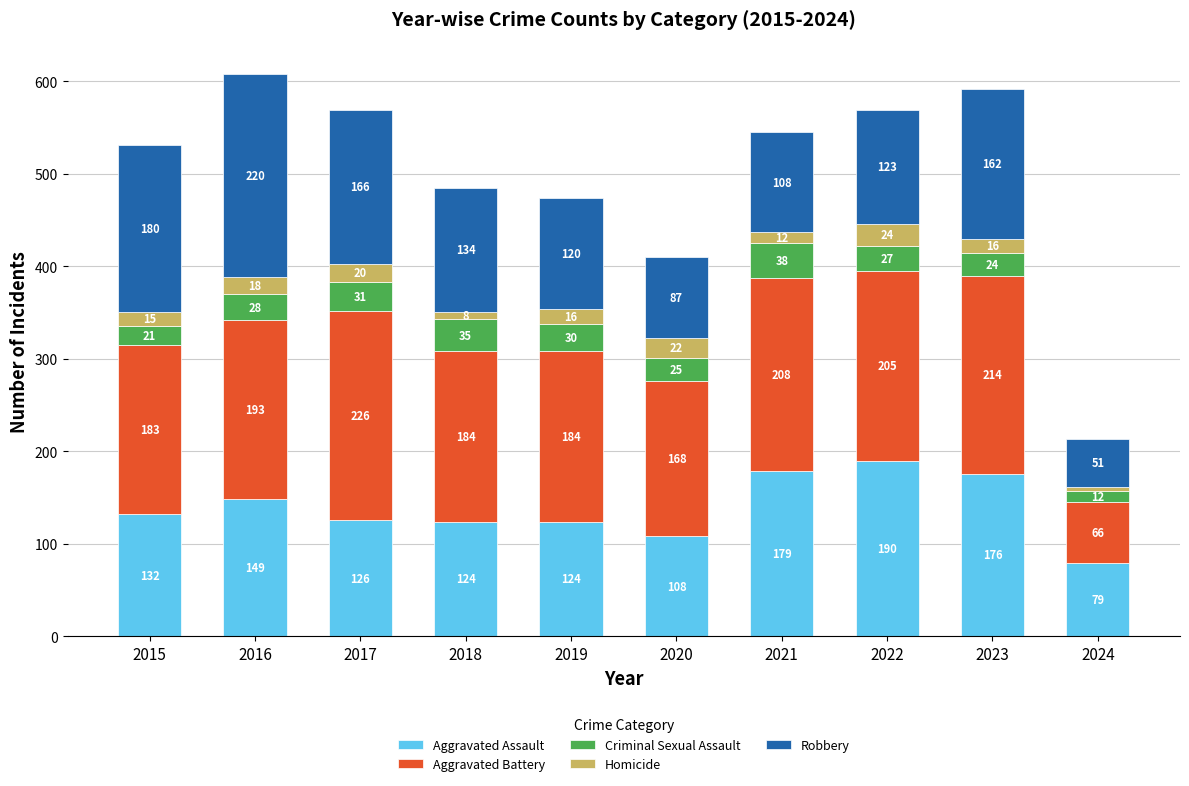

What is the minimum value for Aggravated Assault?

79